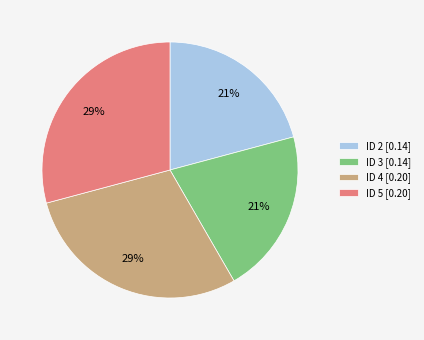

Count the number of slices in the pie.

4